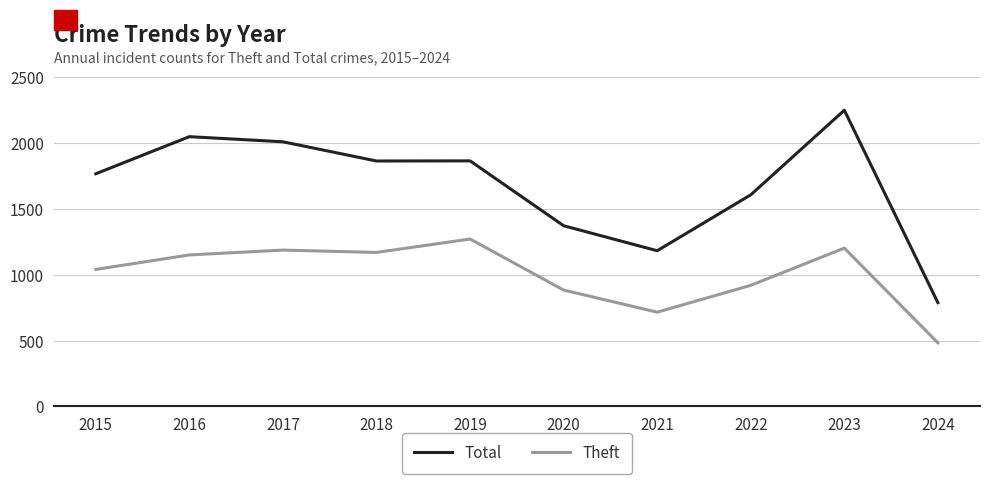

What is the greatest value displayed?

2251